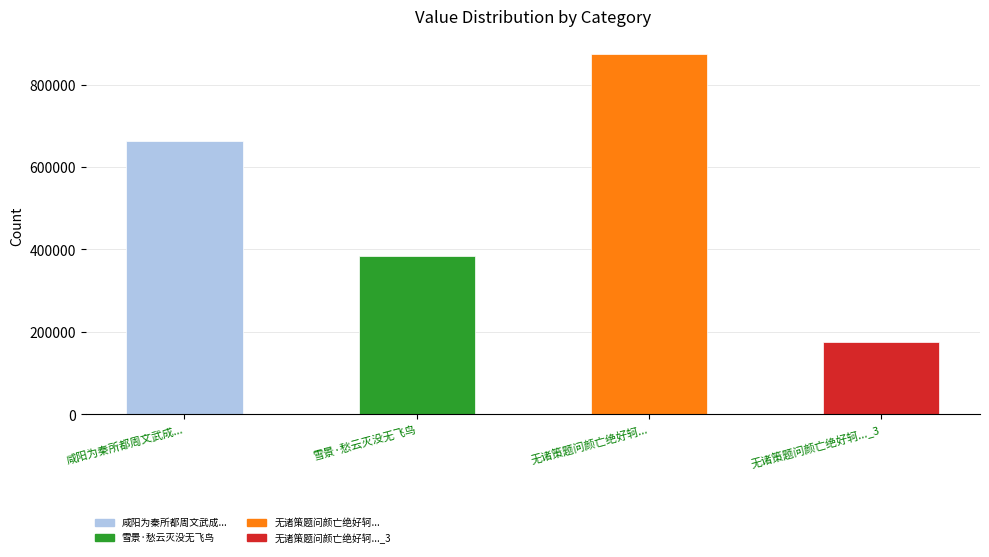

What position from the left is 无诸策题问颜亡绝好轲...?

3